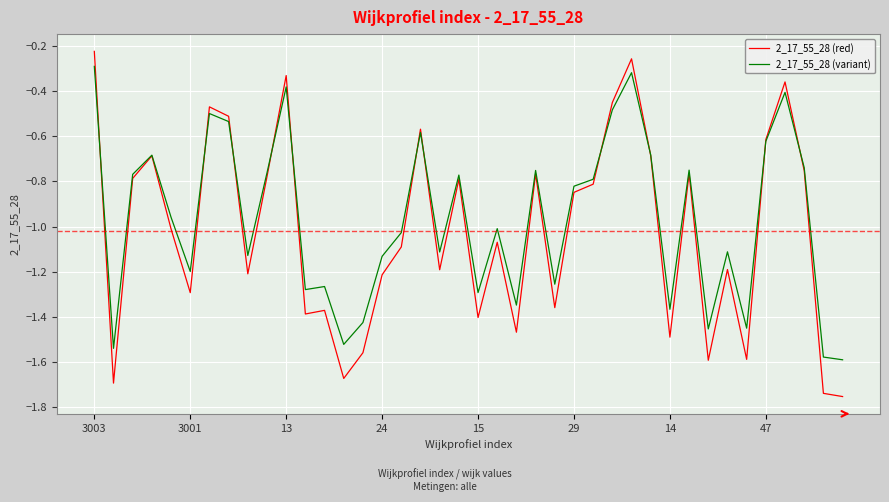

Does the chart display data point markers on the line(s)?

No